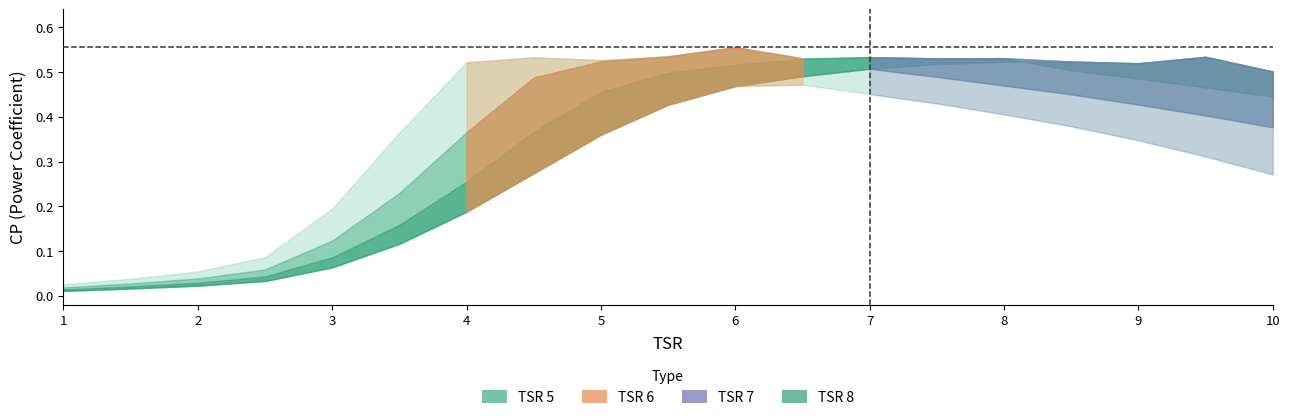

What is the value of the TSR8 point at the 14th from the left?

0.5